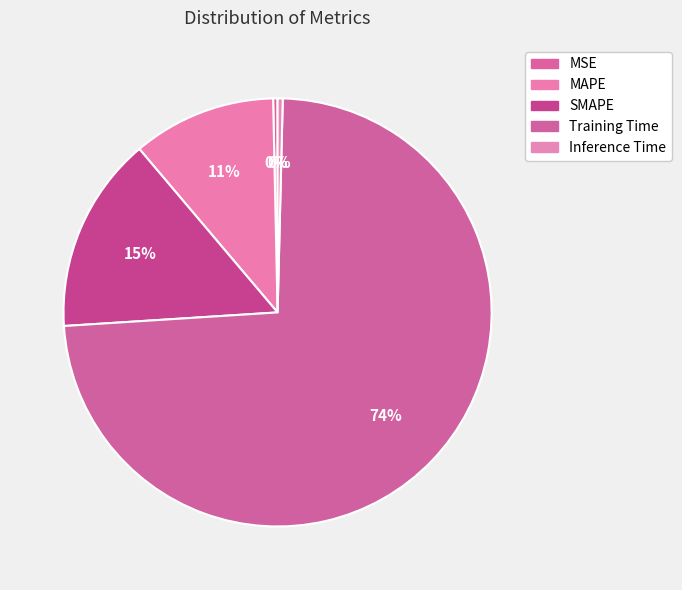

To the nearest percent, what is the difference between the largest and smallest slice percentages?

73%